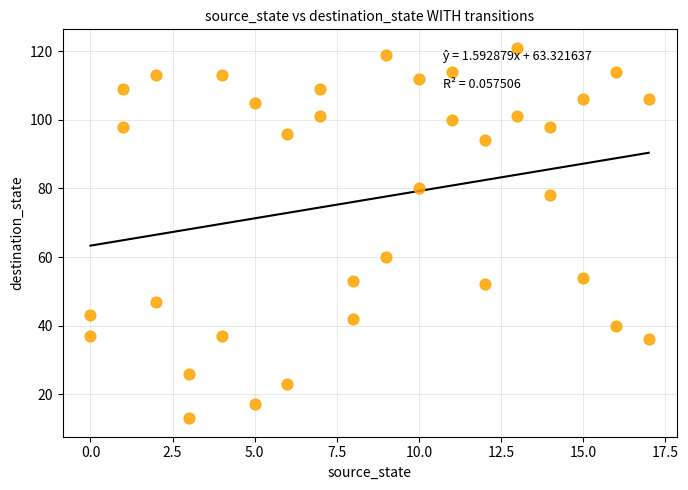

What Y value in the scatter plot is closest to 67?

60